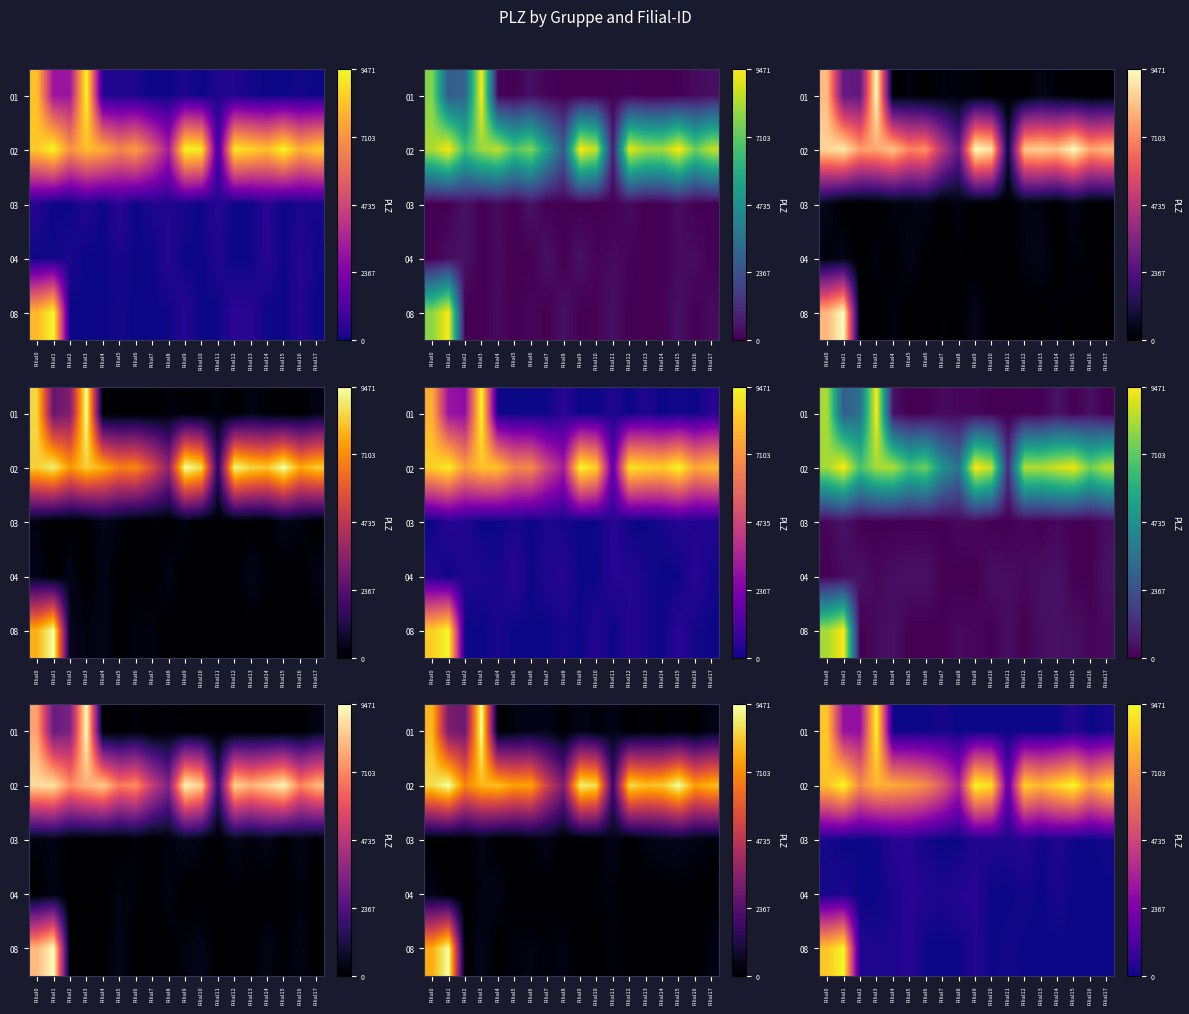

What is the spread (max minus min) of values at Filial9?

9471